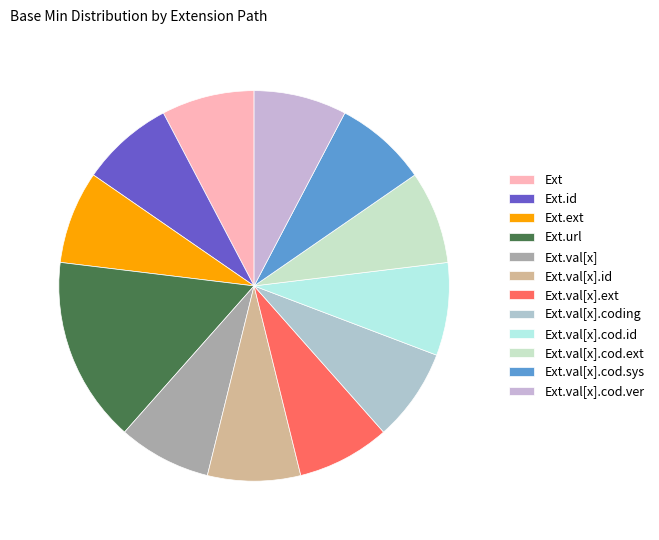

Rank the categories by value from highest to lowest.

Extension.url, Extension, Extension.id, Extension.extension, Extension.value[x], Extension.value[x].id, Extension.value[x].extension, Extension.value[x].coding, Extension.value[x].coding.id, Extension.value[x].coding.extension, Extension.value[x].coding.system, Extension.value[x].coding.version